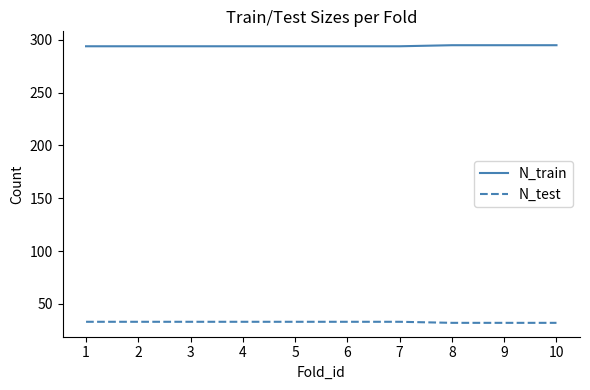

Is it true that N_test equals 18 at 8?

False